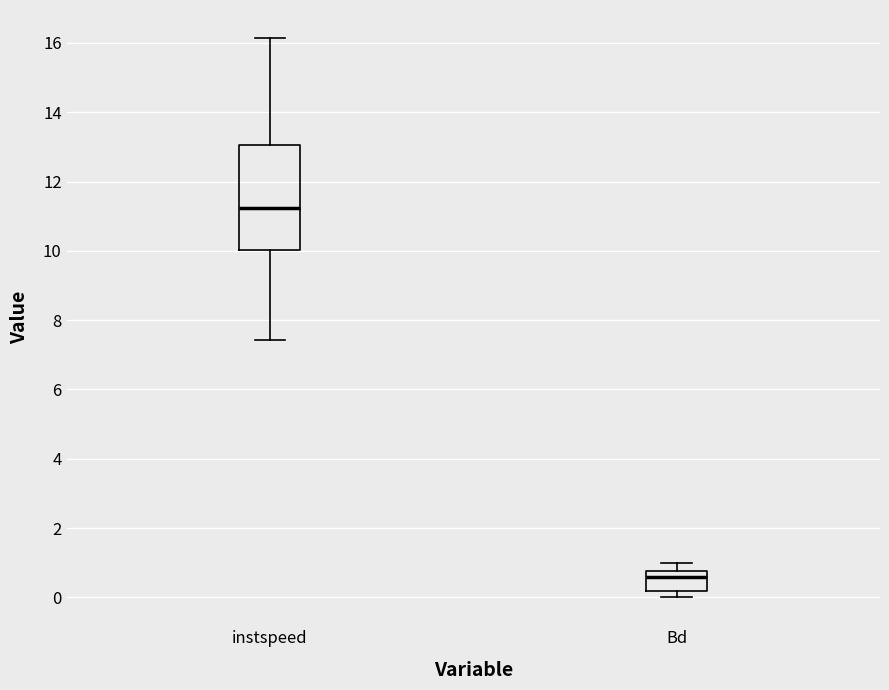

Which box is the tallest, from its lower edge to its upper edge?

instspeed